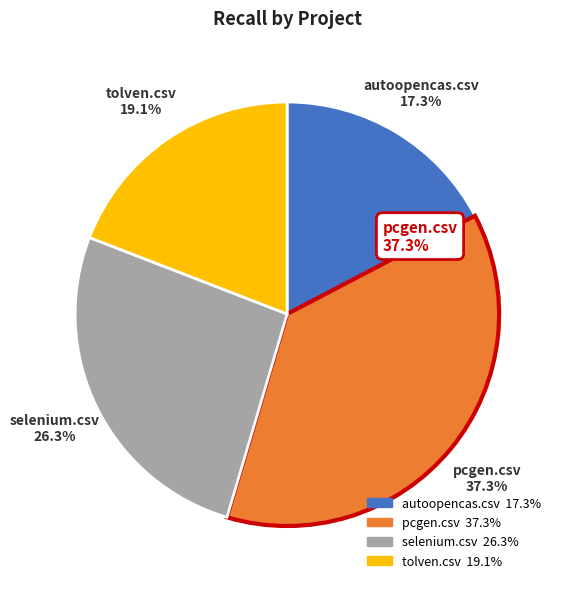

Which slice is the smallest?

autoopencas.csv